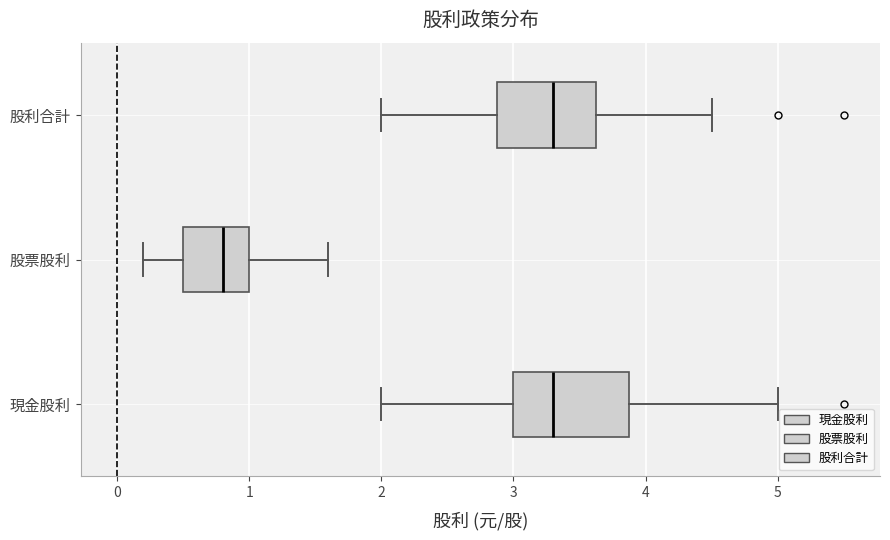

Comparing the boxes themselves (not the whiskers), which one is the widest?

現金股利